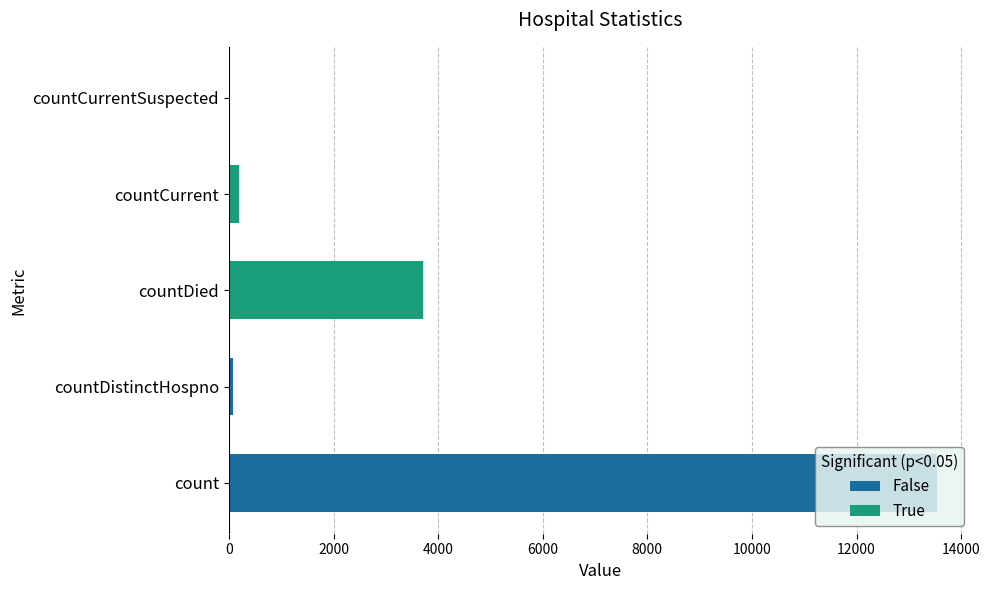

Which category has the highest value across all series?

count